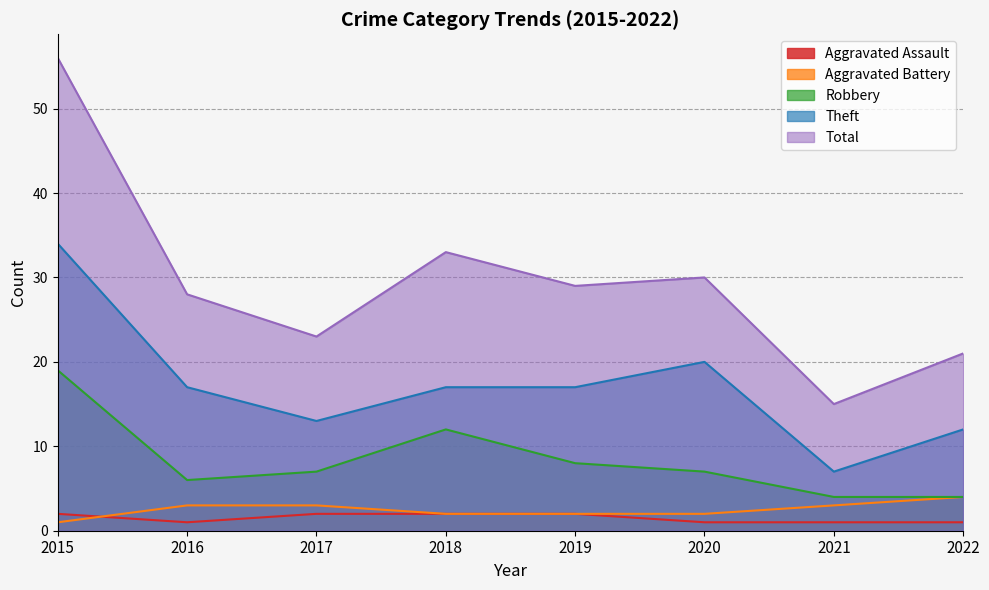

Reading right to left, extract all data points from this chart.

Aggravated Assault: 2022=1	2021=1	2020=1	2019=2	2018=2	2017=2	2016=1	2015=2
Aggravated Battery: 2022=4	2021=3	2020=2	2019=2	2018=2	2017=3	2016=3	2015=1
Robbery: 2022=4	2021=4	2020=7	2019=8	2018=12	2017=7	2016=6	2015=19
Theft: 2022=12	2021=7	2020=20	2019=17	2018=17	2017=13	2016=17	2015=34
Total: 2022=21	2021=15	2020=30	2019=29	2018=33	2017=23	2016=28	2015=56